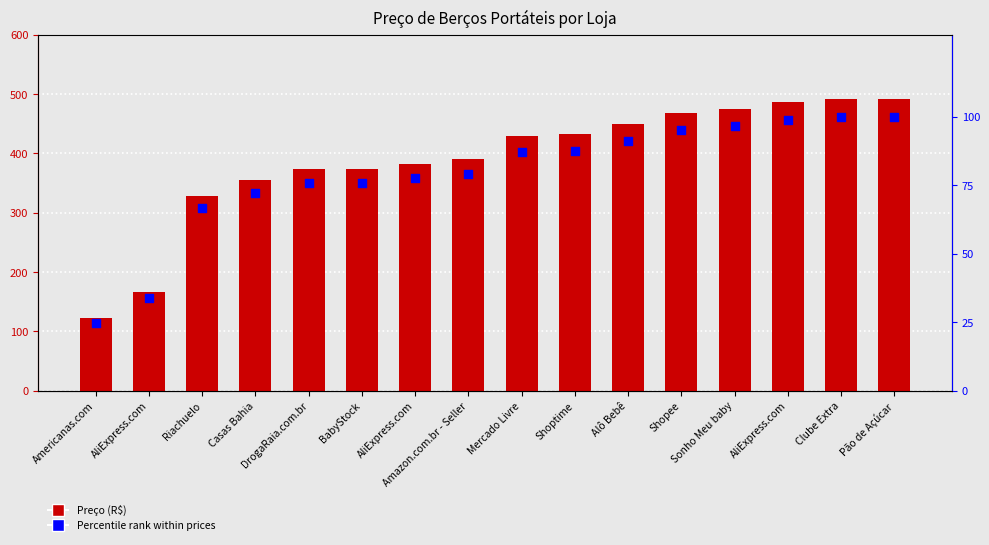

Is the value of Percentile rank within prices at DrogaRaia.com.br greater than the value of Preço at Alô Bebê?

No